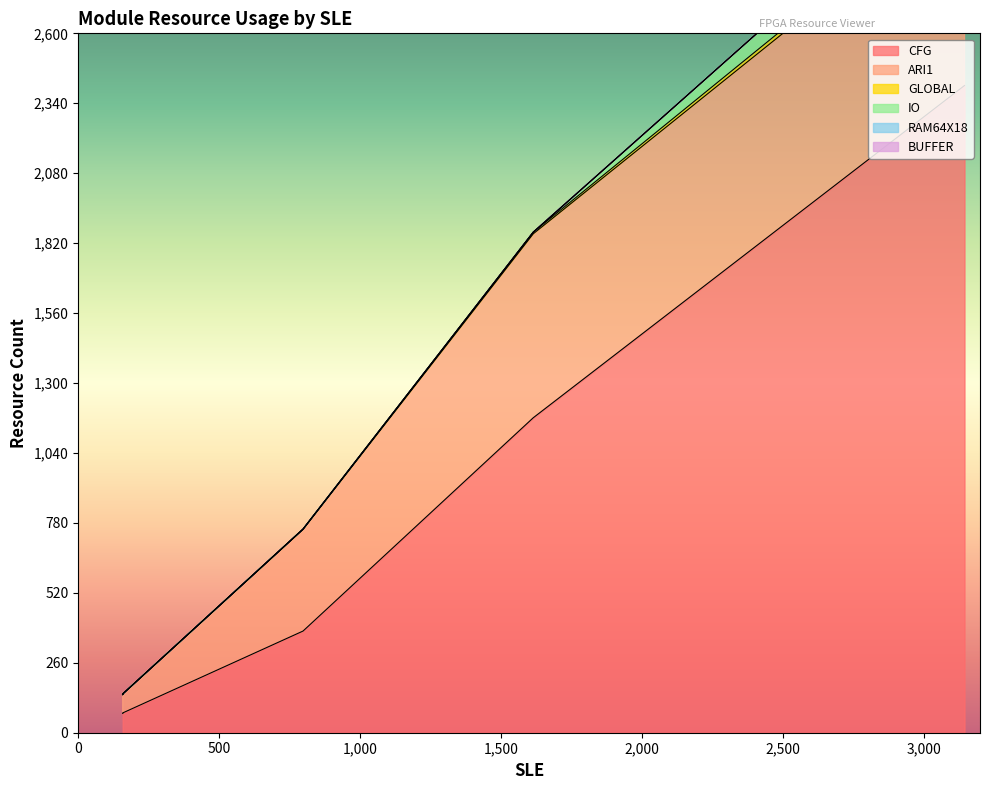

Does the chart have visible grid lines?

No